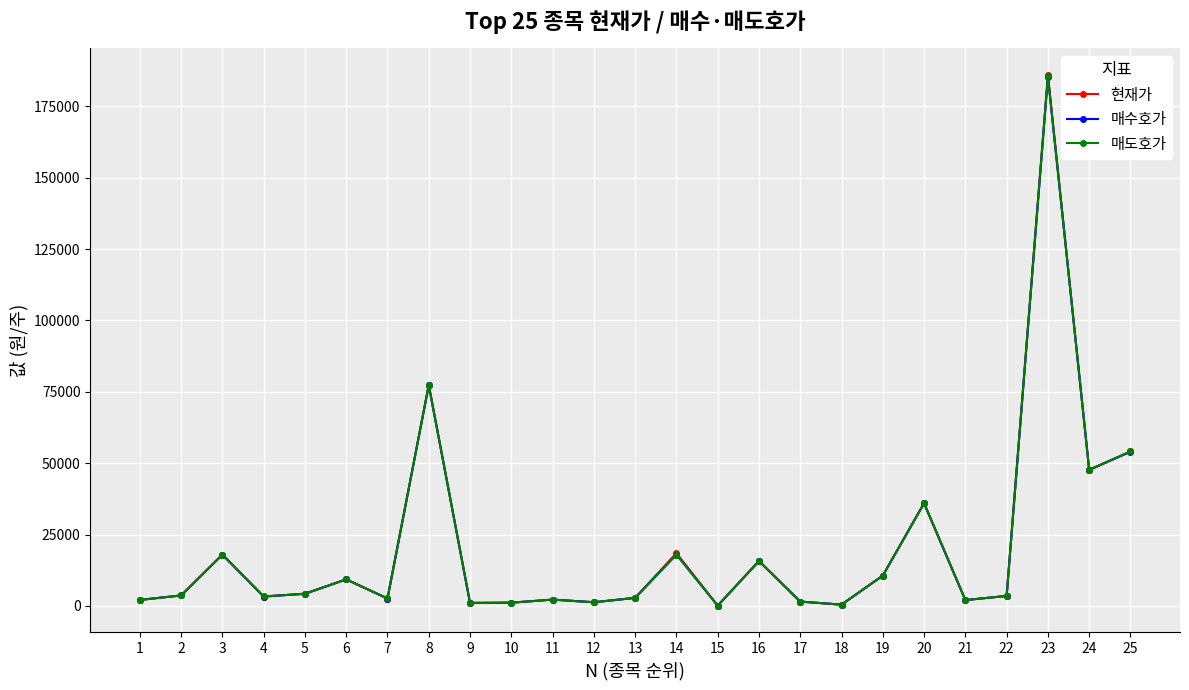

What is the sum of all 매수호가 values?

503912